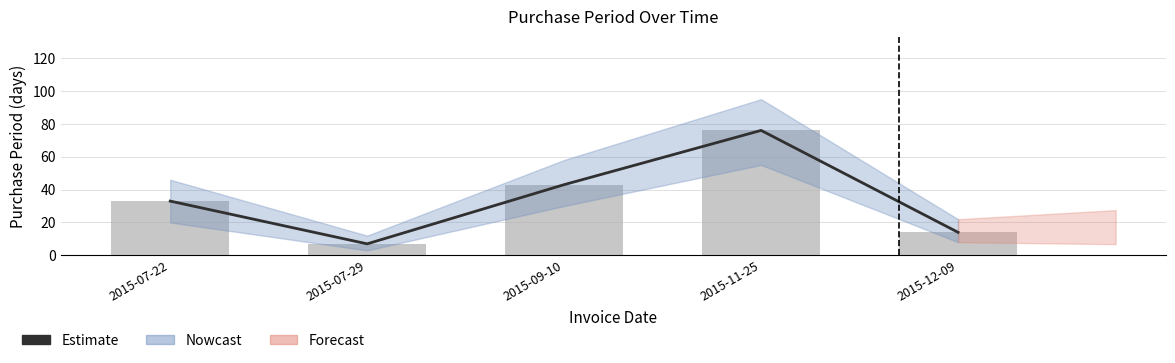

Is it true that the value at 2015-07-29 is 7?

True